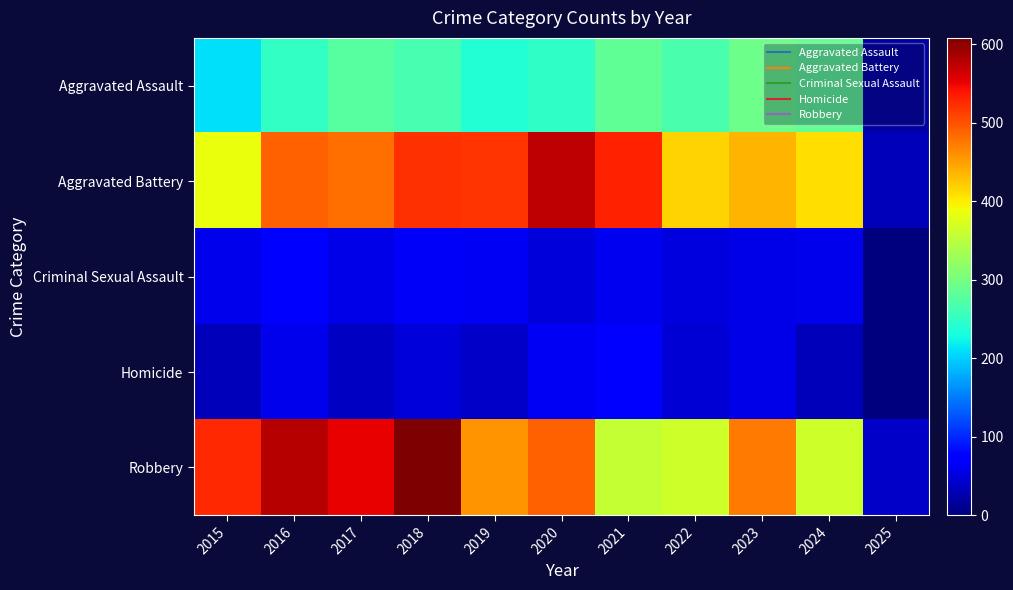

What is the total value across all series at 2021?

1302